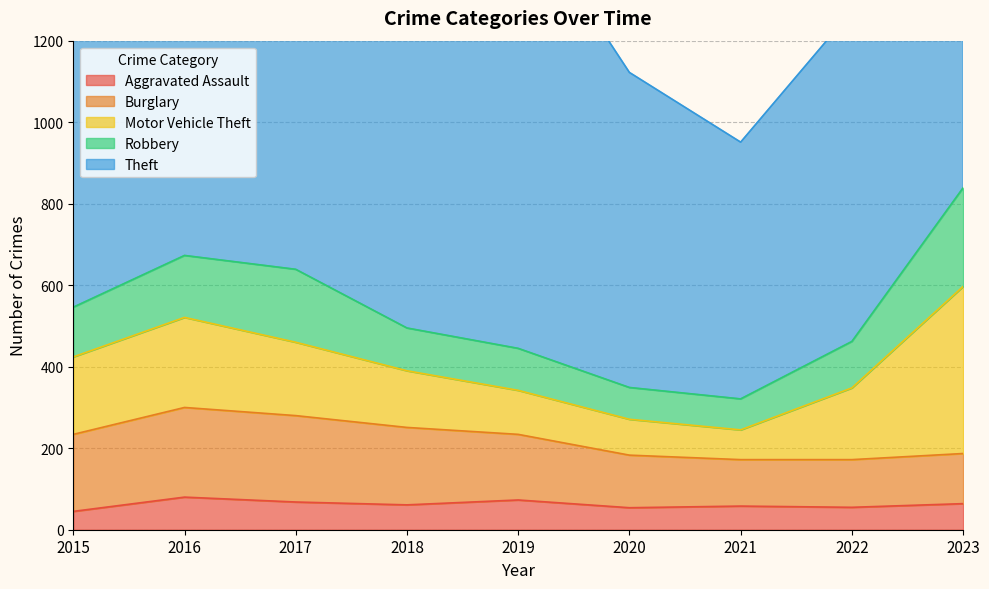

True or false: Aggravated Assault and Motor Vehicle Theft cross at least once.

False